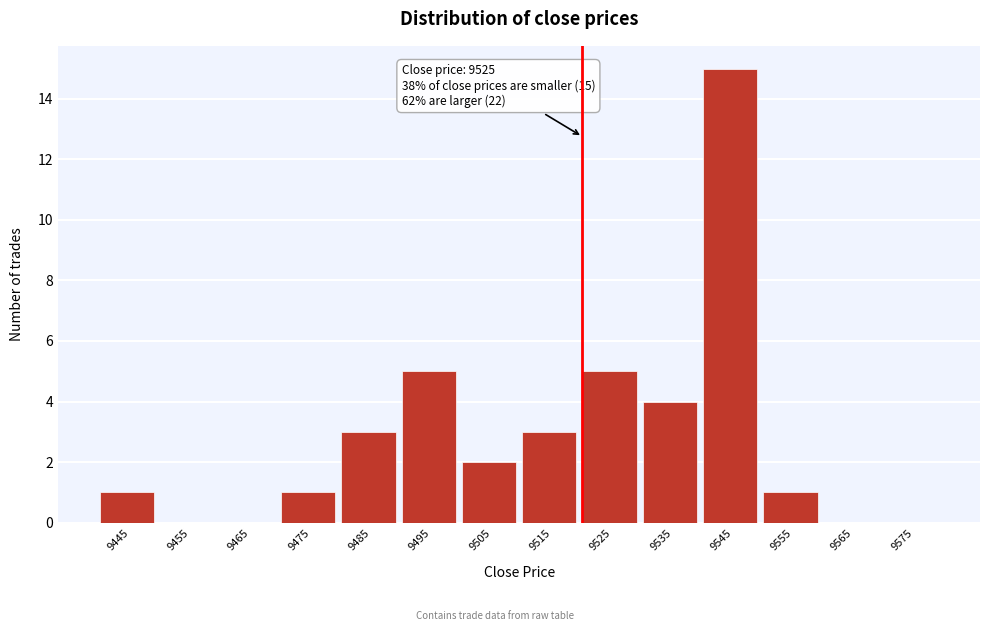

Reading left to right, what are all the values shown in this chart?

9445=1	9455=0	9465=0	9475=1	9485=3	9495=5	9505=2	9515=3	9525=5	9535=4	9545=15	9555=1	9565=0	9575=0